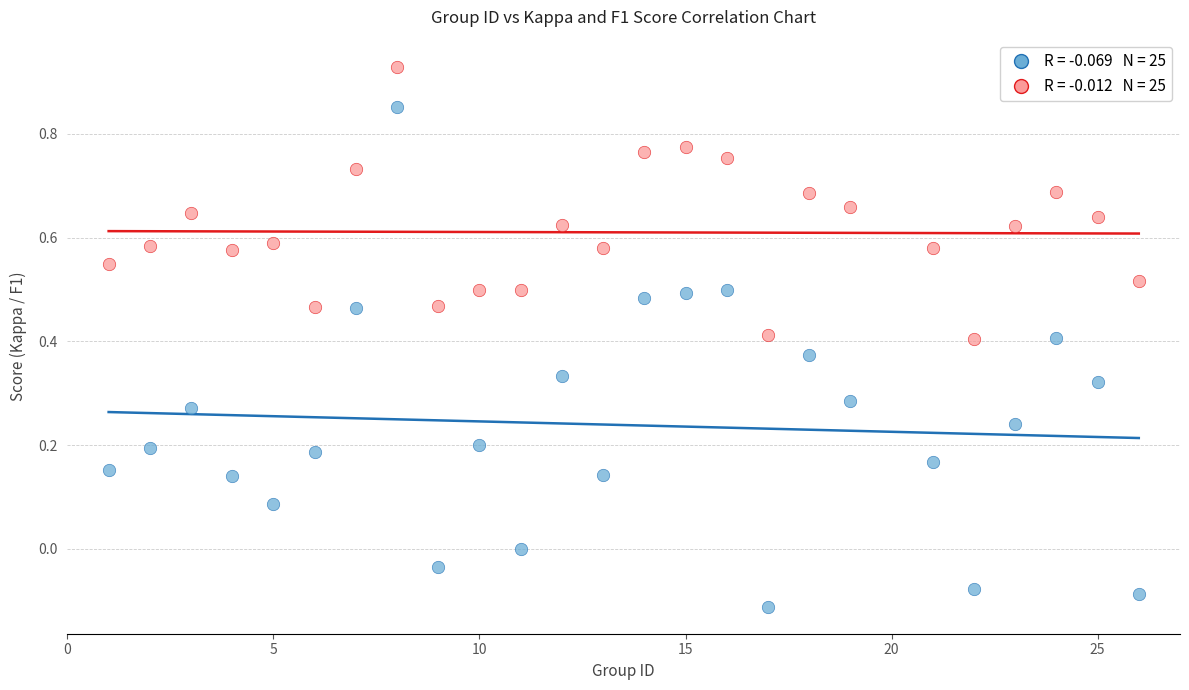

Across all data points, what is the range of X values (max minus min)?

25.0